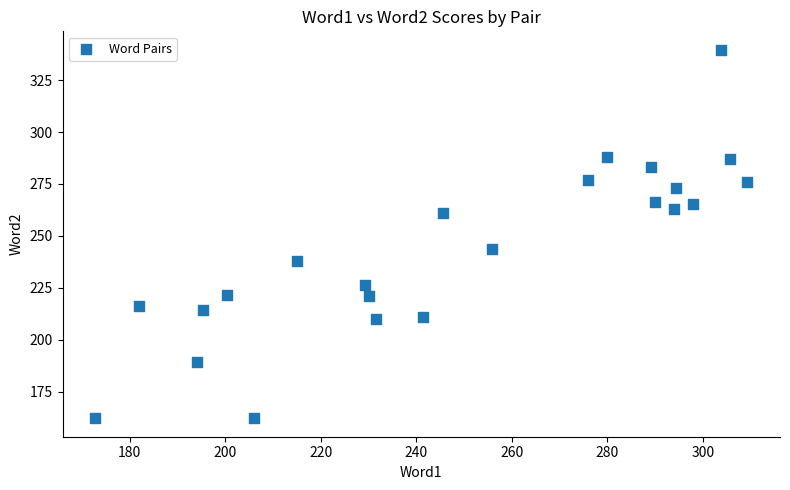

What Y value in the scatter plot is closest to 250?

243.8